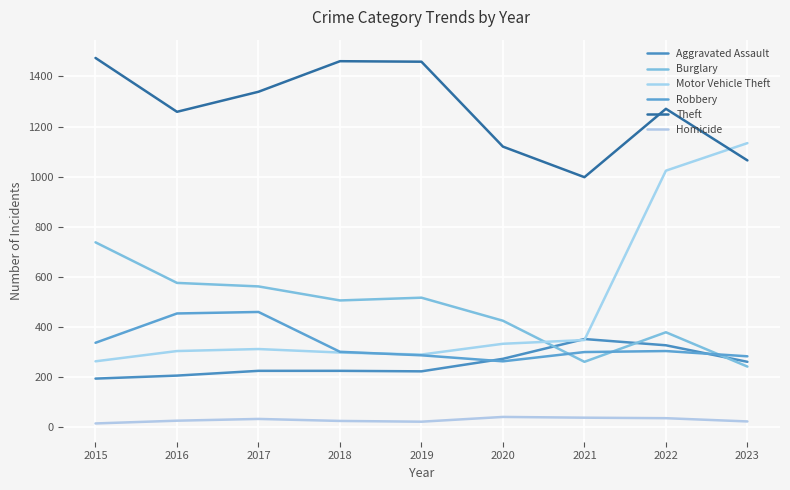

What is the average value of the Theft series?

1272